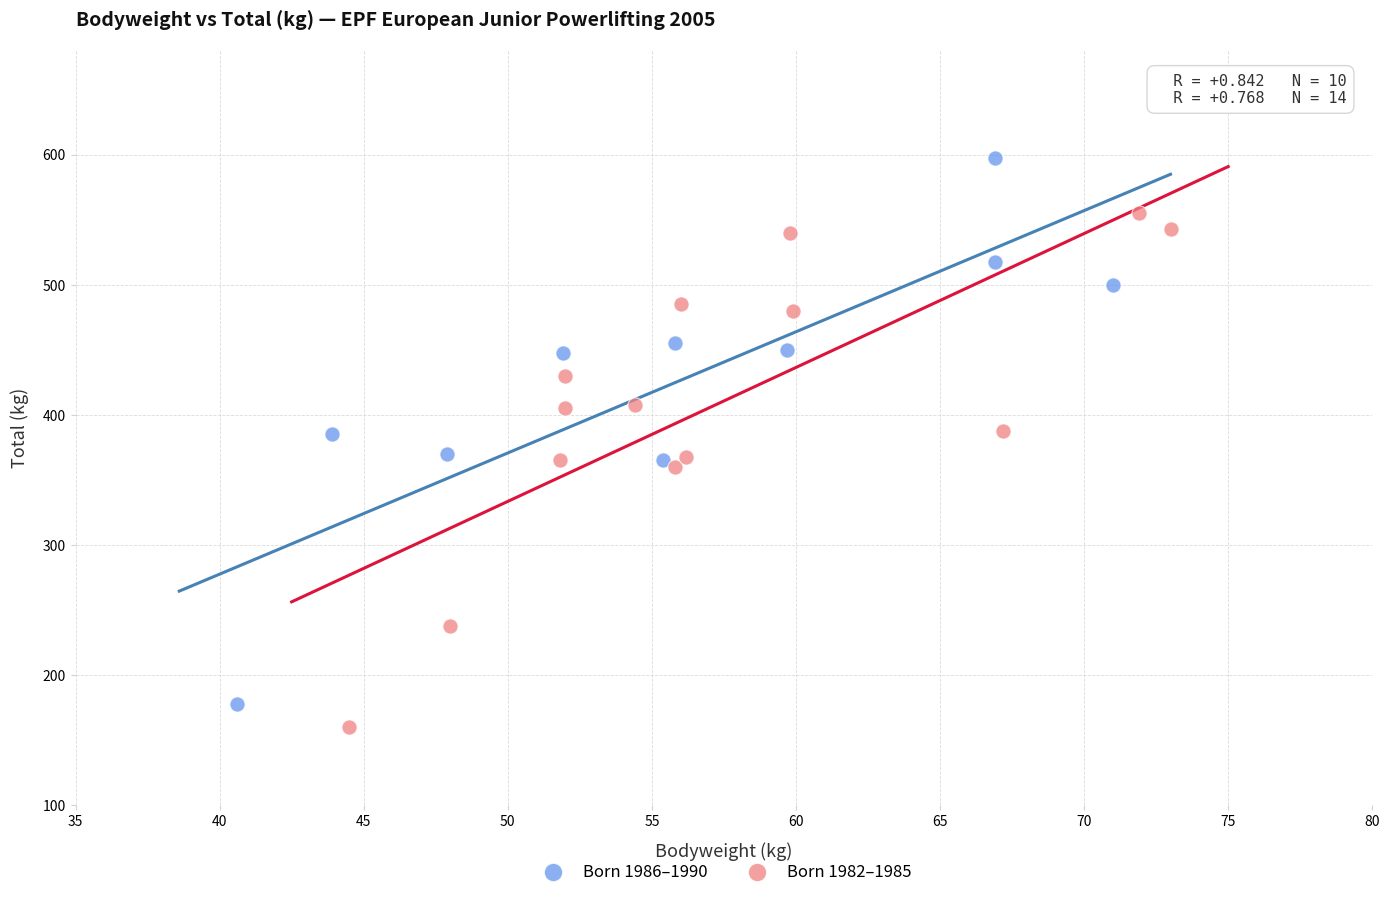

Which series has the widest spread of Y values?

Born 1986–1990